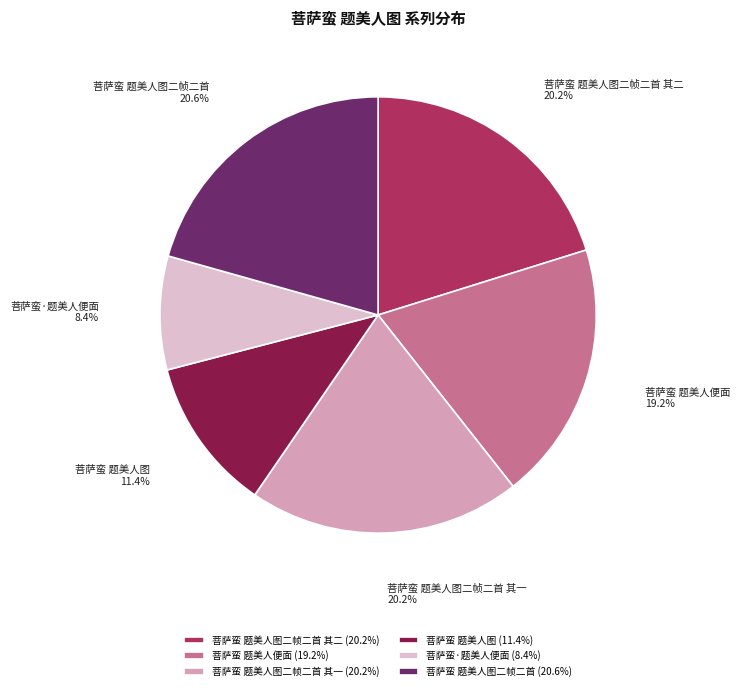

To the nearest percent, what portion does 菩萨蛮 题美人图 represent?

11%